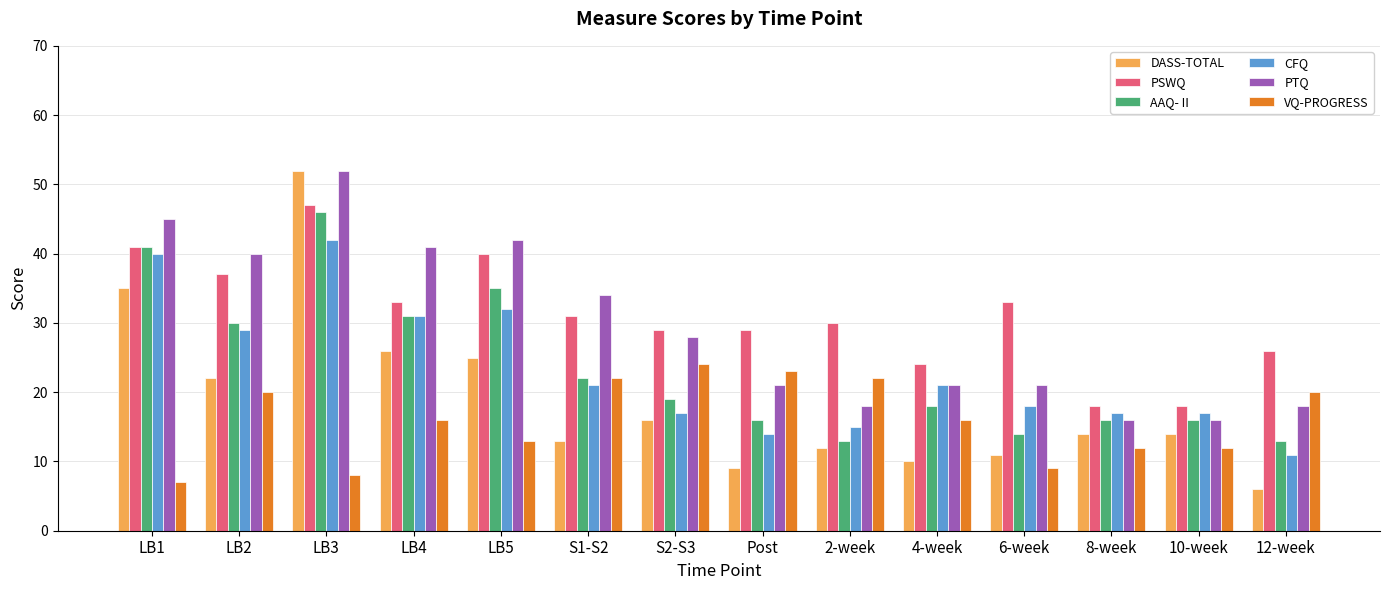

At which category is the sum across all series the highest?

LB3